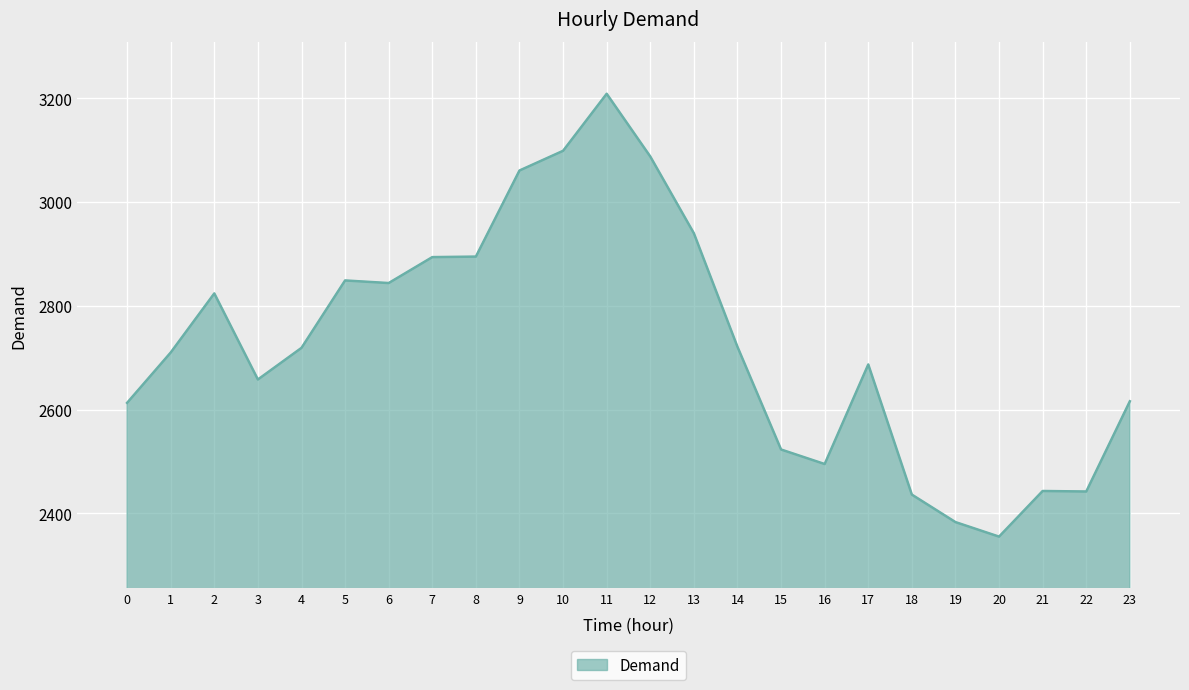

Where is the data nearest to the value 2782?

2